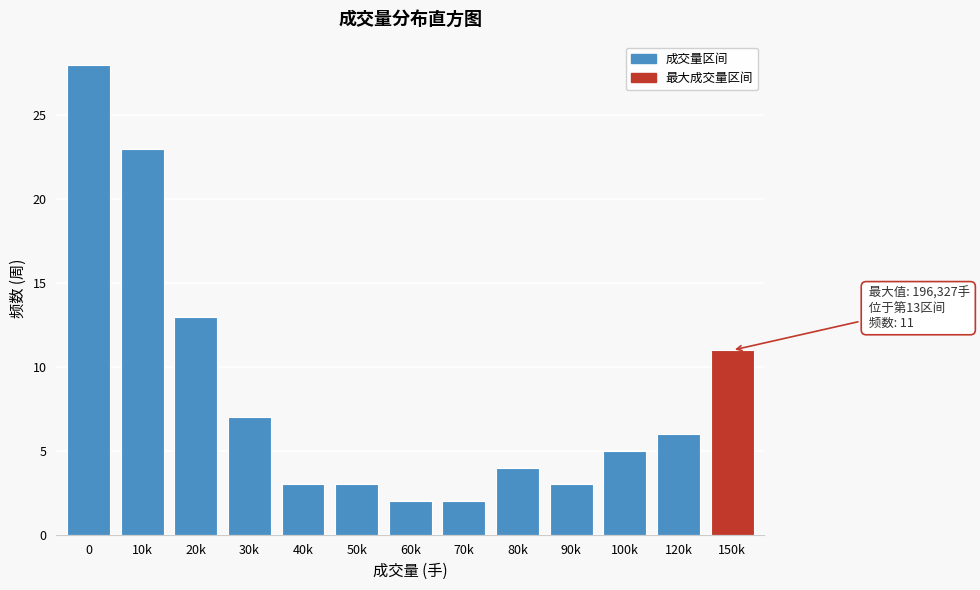

Reading left to right, list all the values displayed in this chart.

28	23	13	7	3	3	2	2	4	3	5	6	11